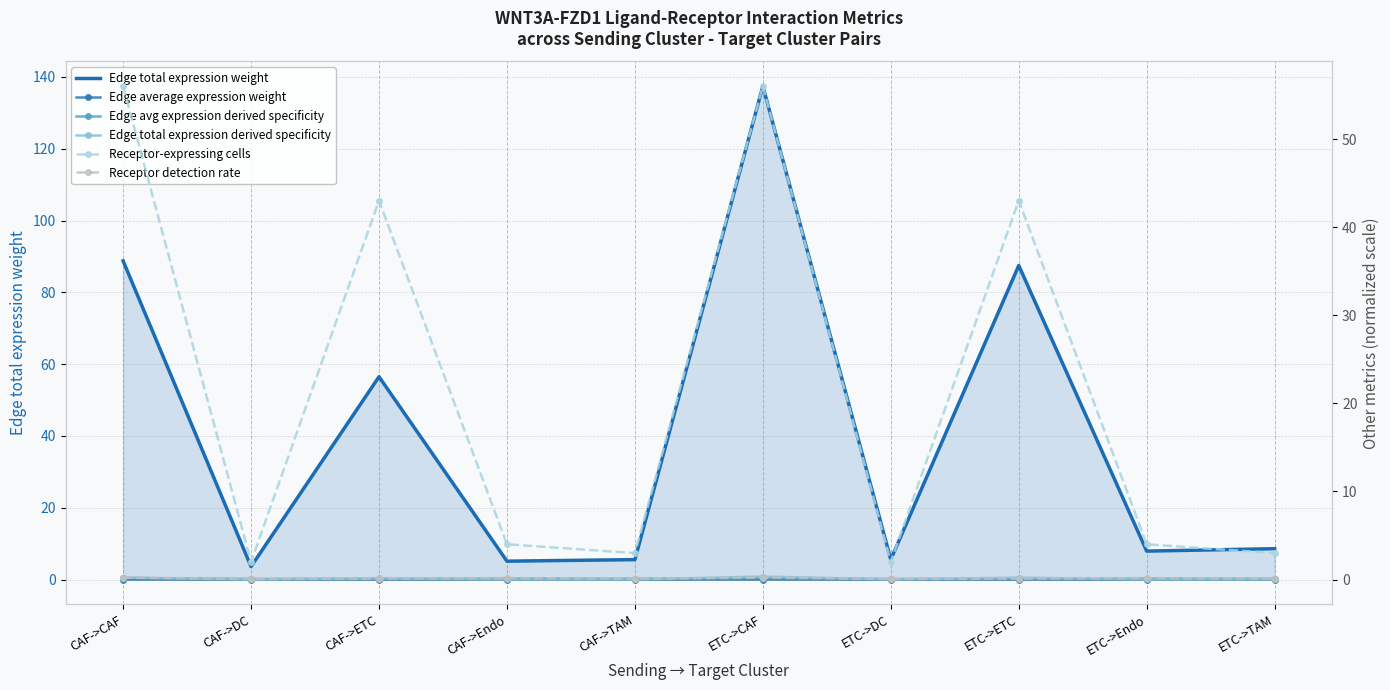

True or false: Edge total expression weight and Edge average expression weight intersect in this chart.

False